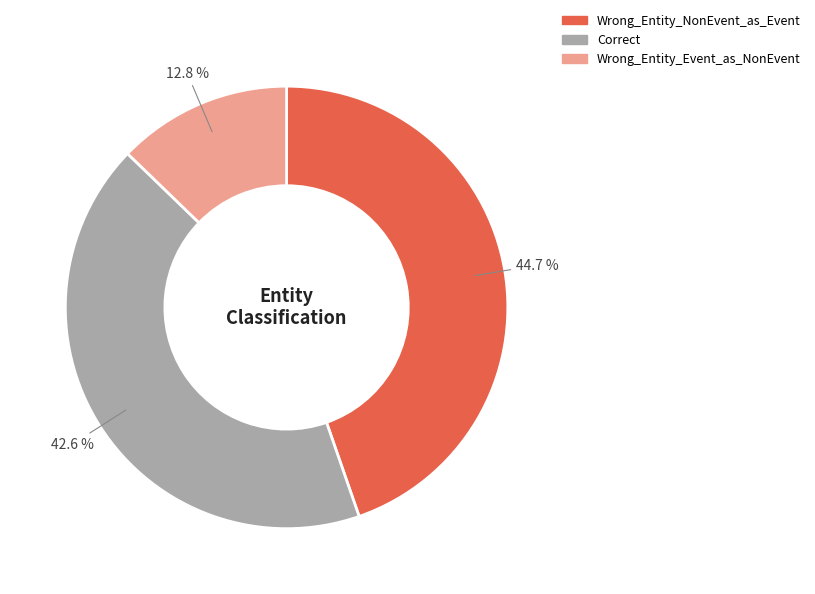

True or false: Correct accounts for 43% of the total.

True